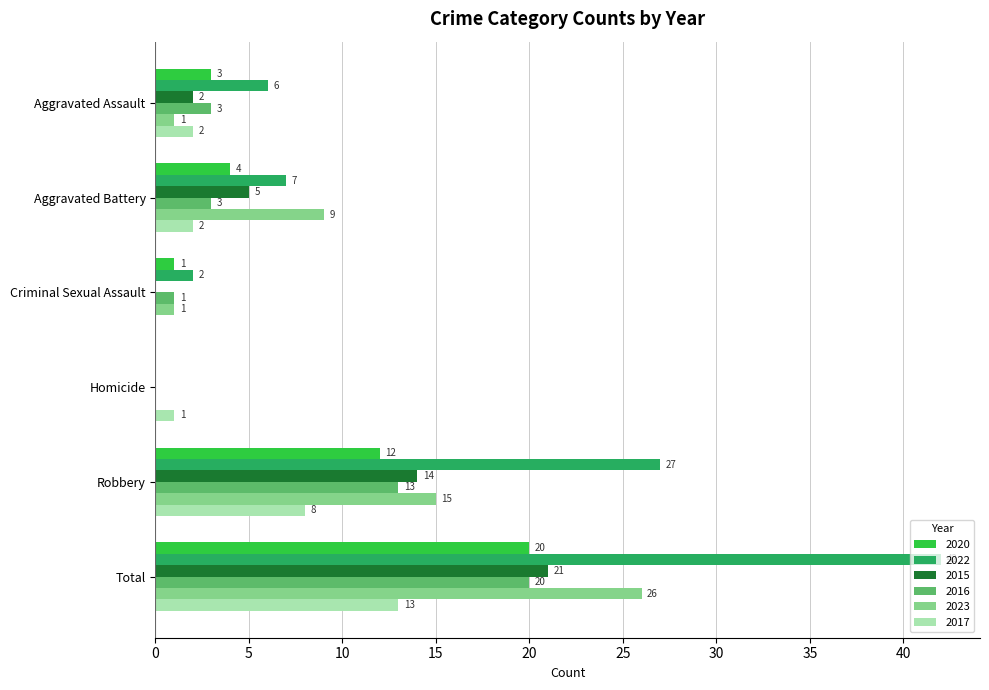

Which series changed the most between Aggravated Battery and Total?

2022